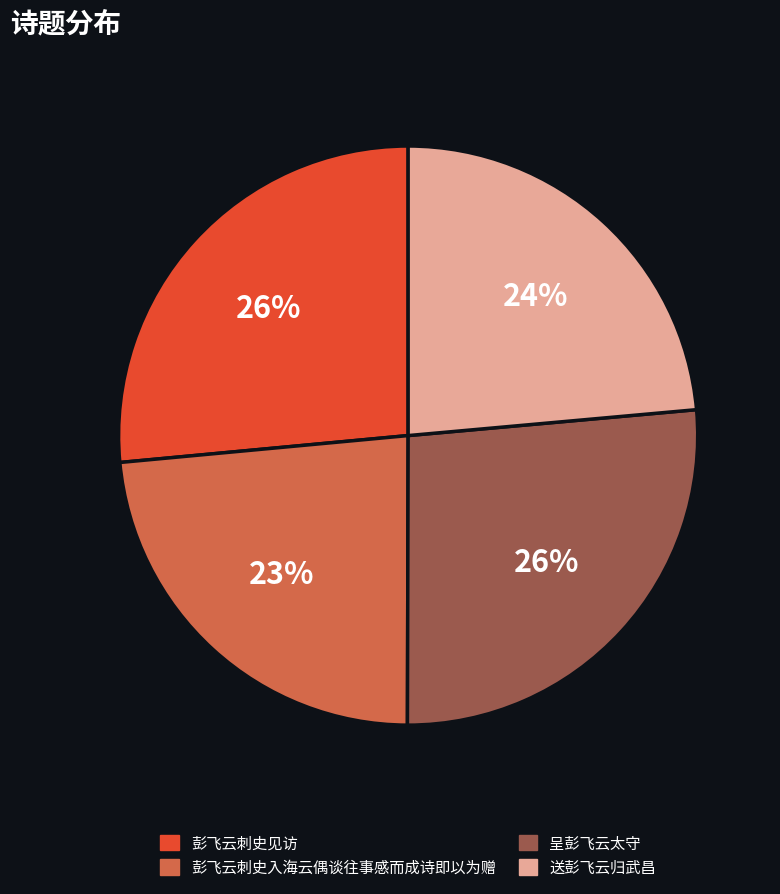

Is there any slice that represents more than half of the pie?

No